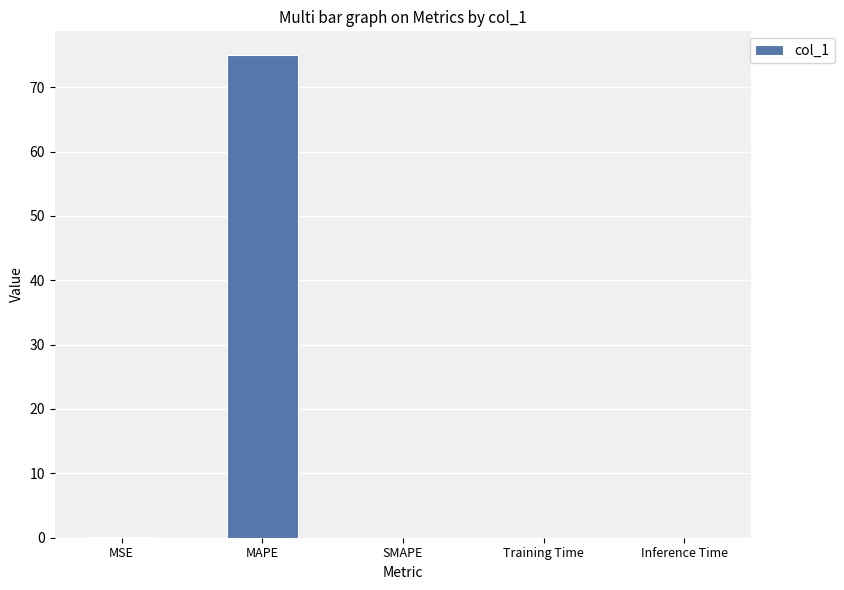

Are the bars grouped side by side (vs. stacked)?

No